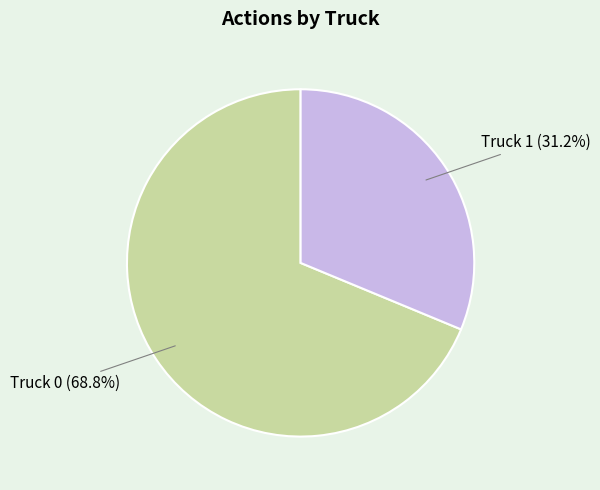

Is there any slice that represents more than half of the pie?

Yes